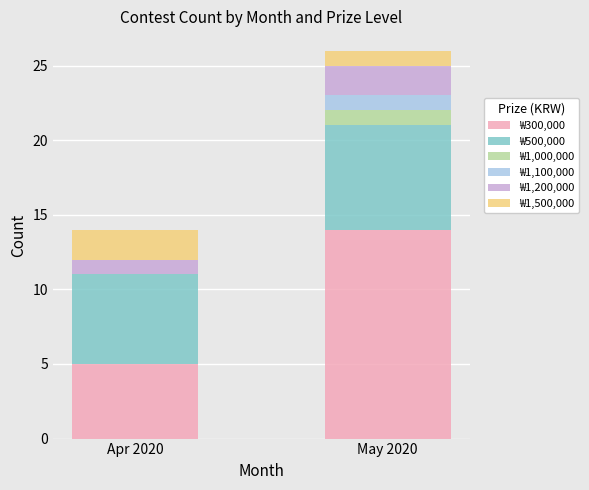

The ₩300,000 series shows 14 at May 2020. True or false?

True